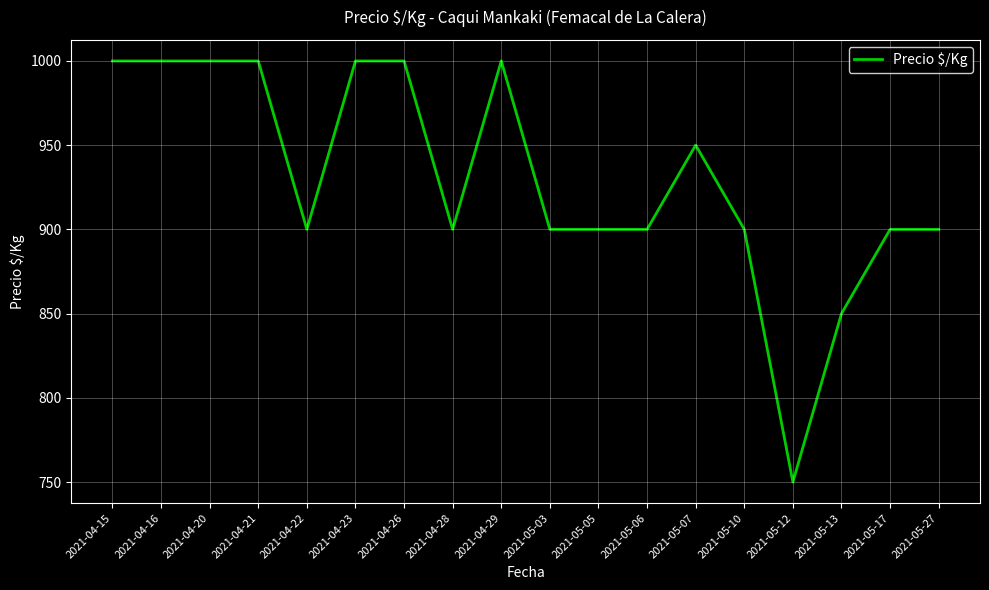

Between 2021-05-06 and 2021-04-21, which is larger?

2021-04-21